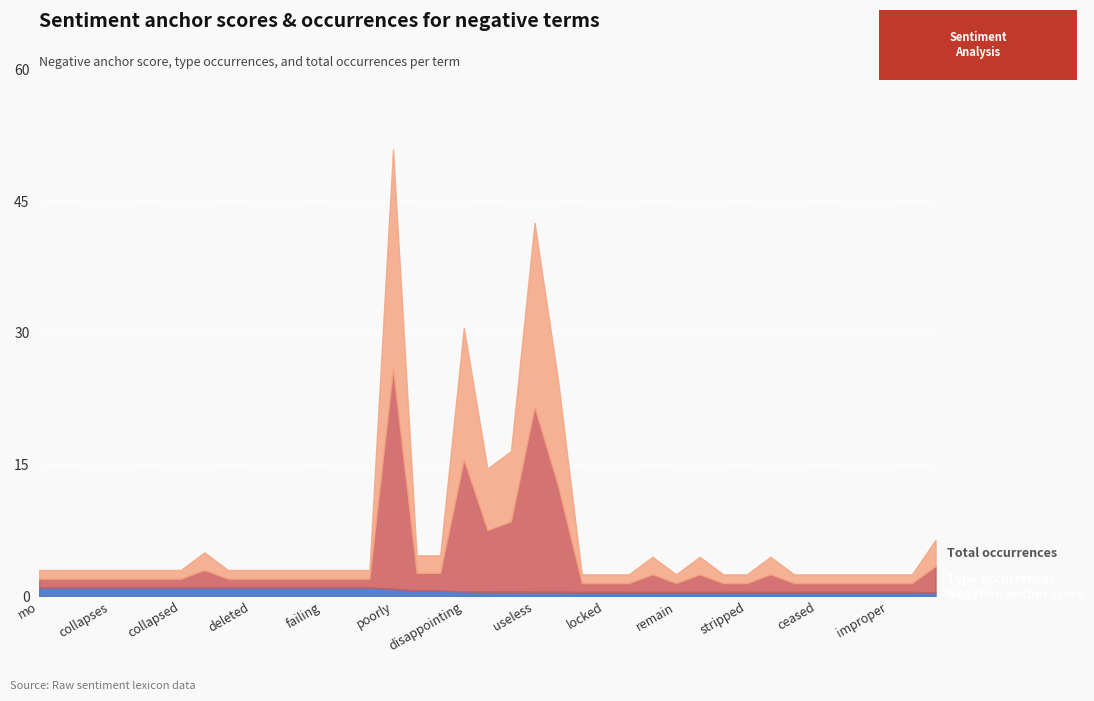

Does the chart display data point markers on the line(s)?

No